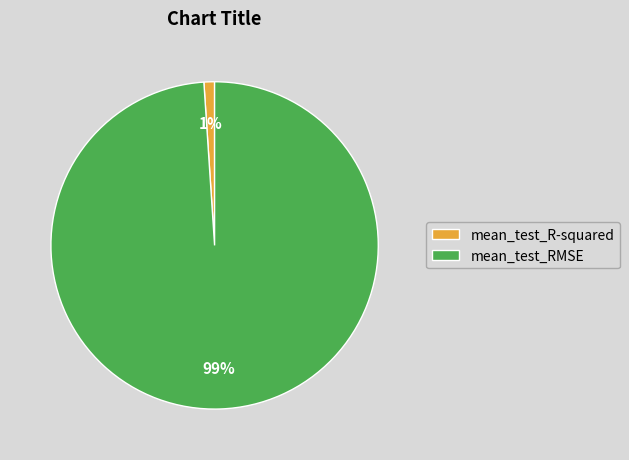

Is the sum of mean_test_RMSE and mean_test_R-squared greater than half?

Yes